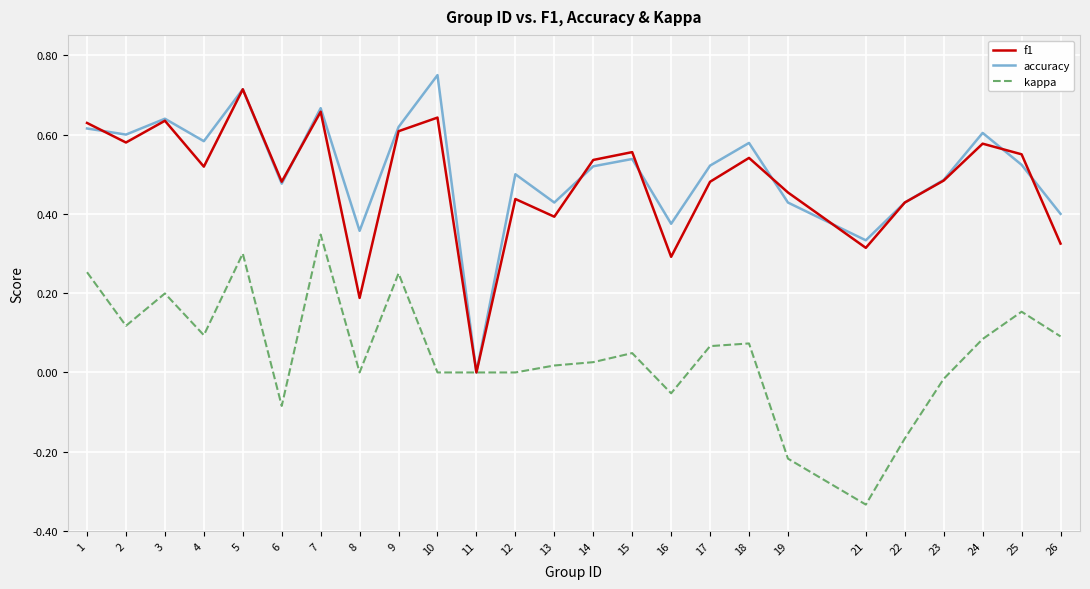

Which series changed the most between 2 and 5?

kappa